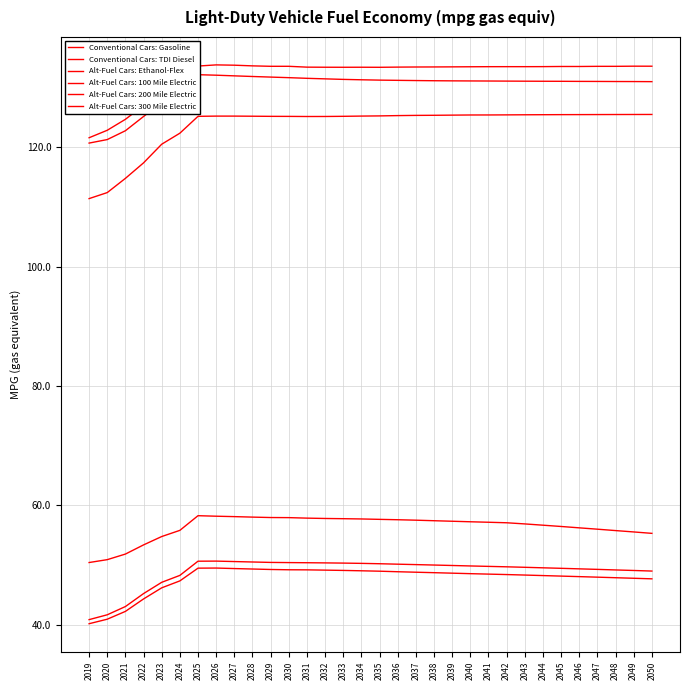

How many lines are shown in the chart?

3